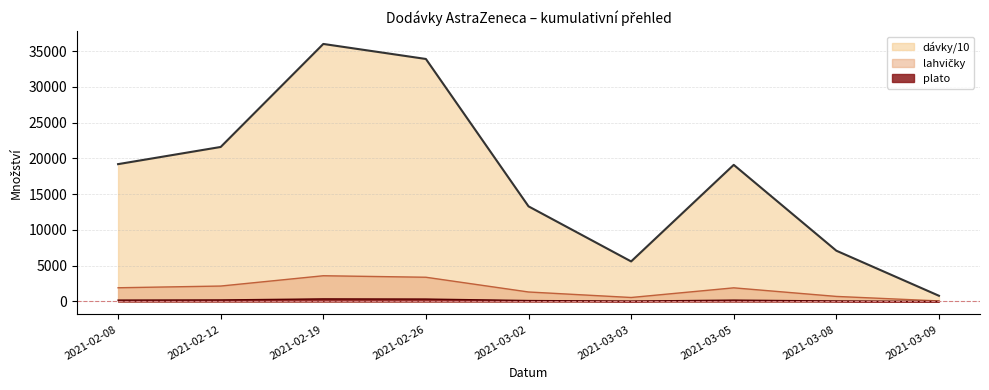

Which series has the largest total across all categories?

dávky/10